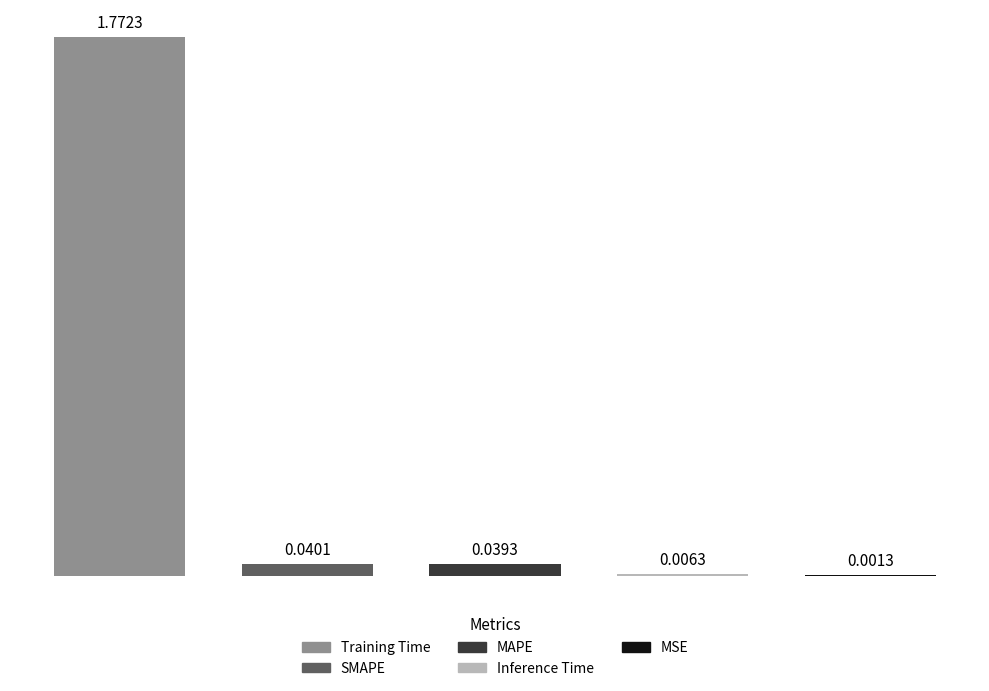

What is the sum of all values?

1.9